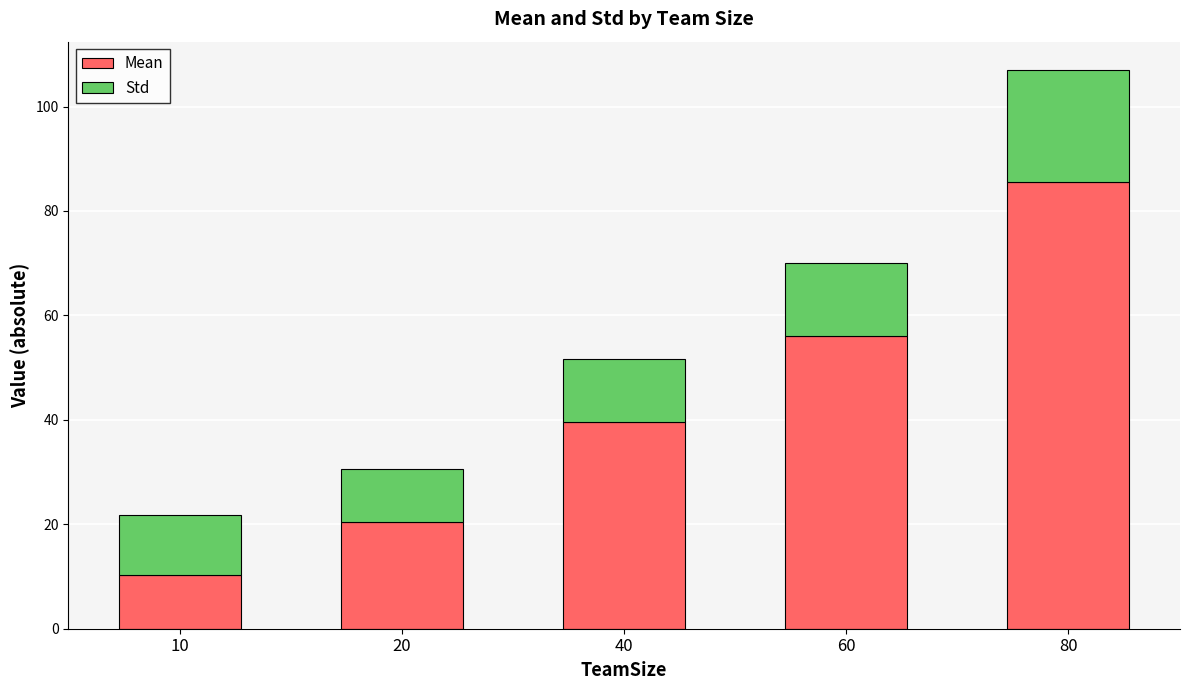

The value of Mean at 60 is 88.2. True or false?

False